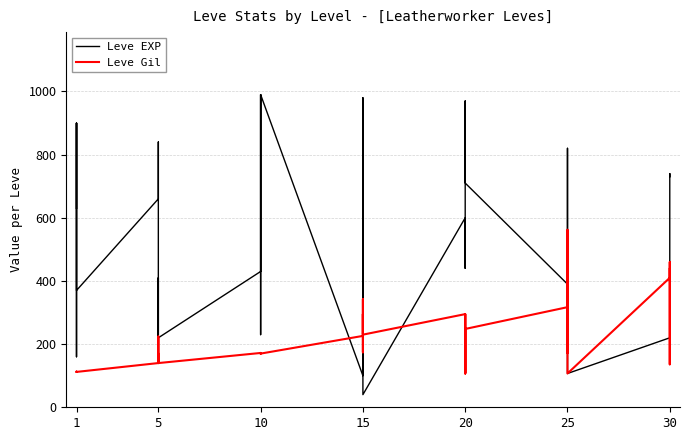

List the series in order of their overall mean, lowest first.

Leve Gil, Leve EXP